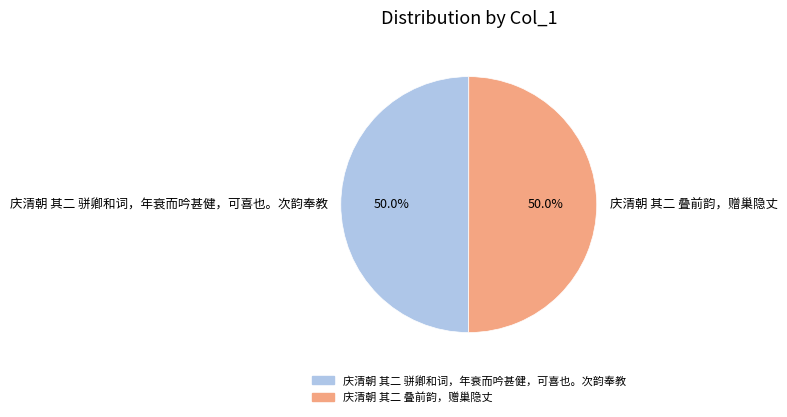

How many slices are in this pie chart?

2